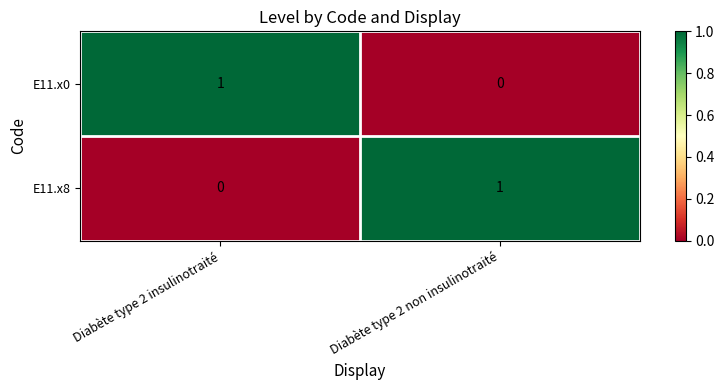

Where is E11.x8 nearest to the value 0?

Diabète type 2 insulinotraité